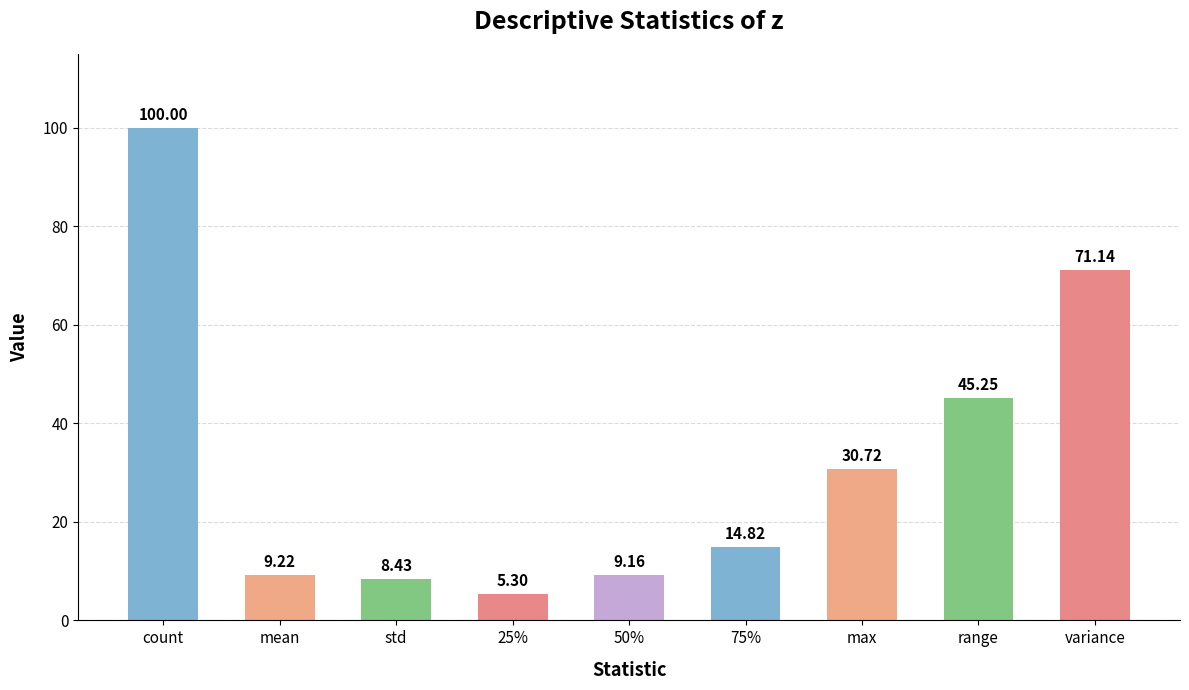

At which label is the value closest to 52?

range